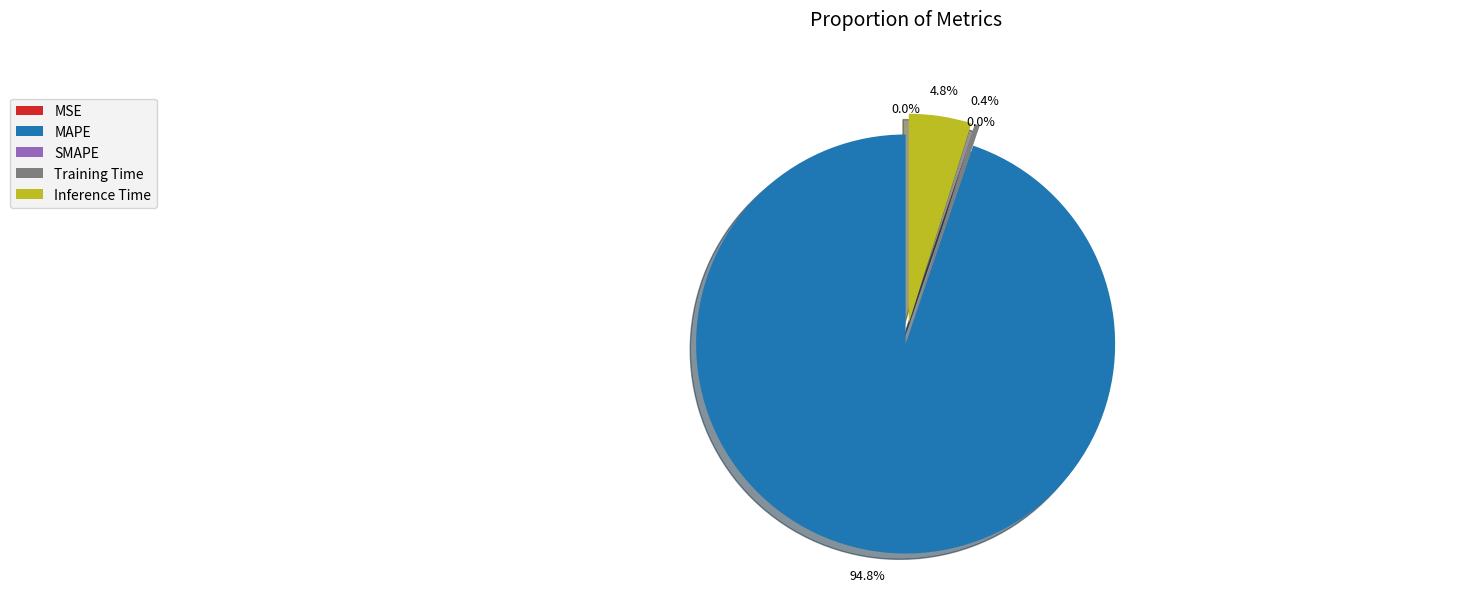

What is the largest slice in the pie chart?

MAPE